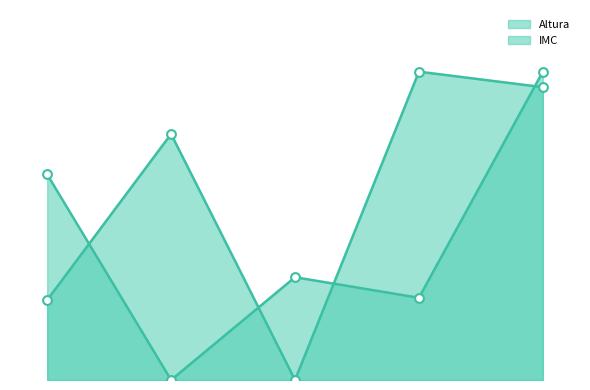

Which series contains the highest Y value?

Altura